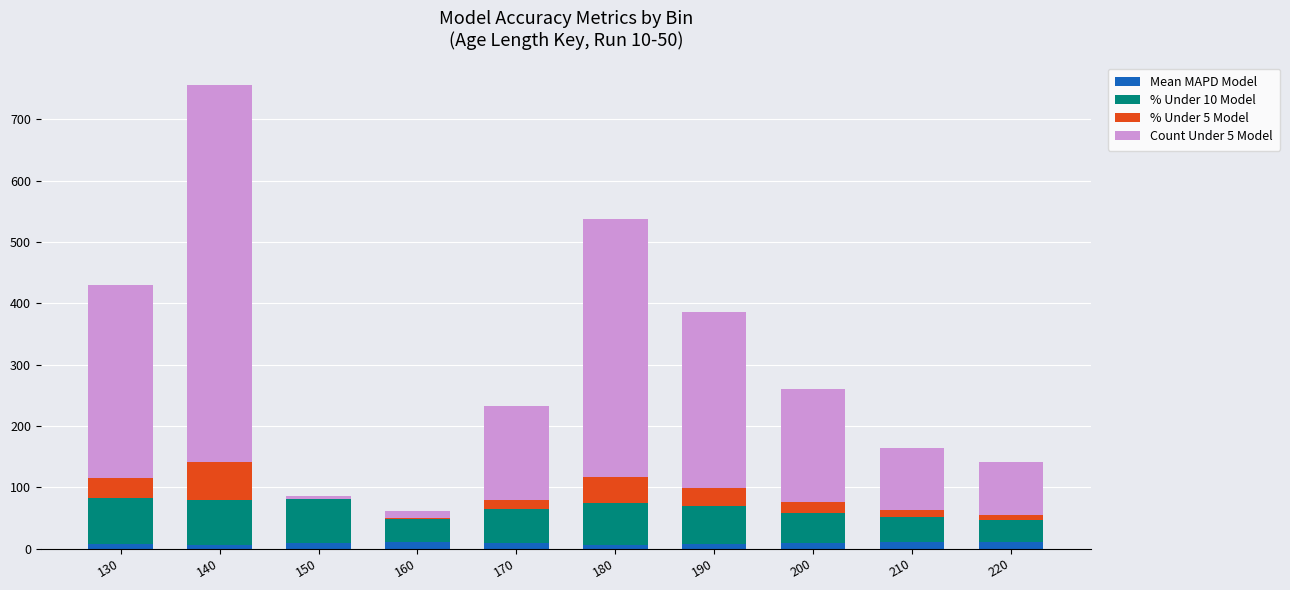

Read the Mean MAPD Model value at 150.

8.9